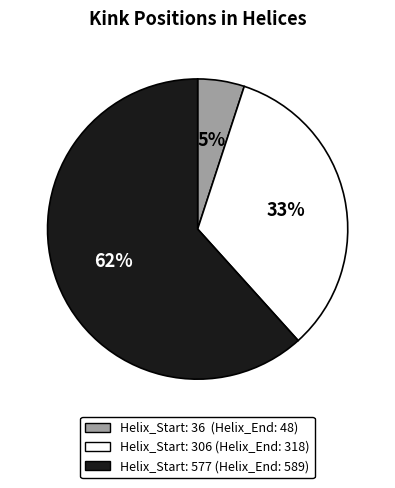

How many segments does this pie chart have?

3